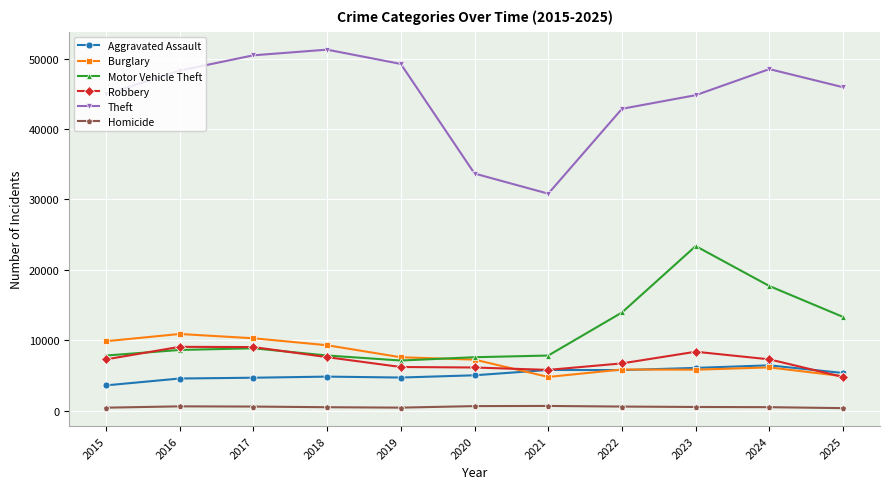

What is the maximum value shown in the chart?

51269